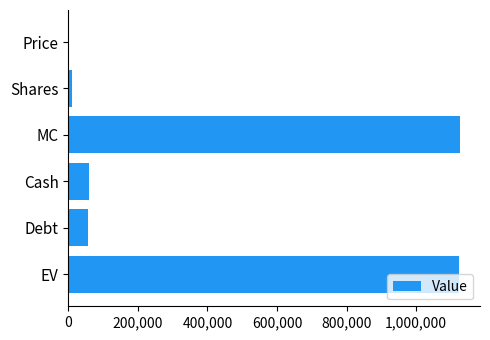

What is the sum of all values?

2380502.6